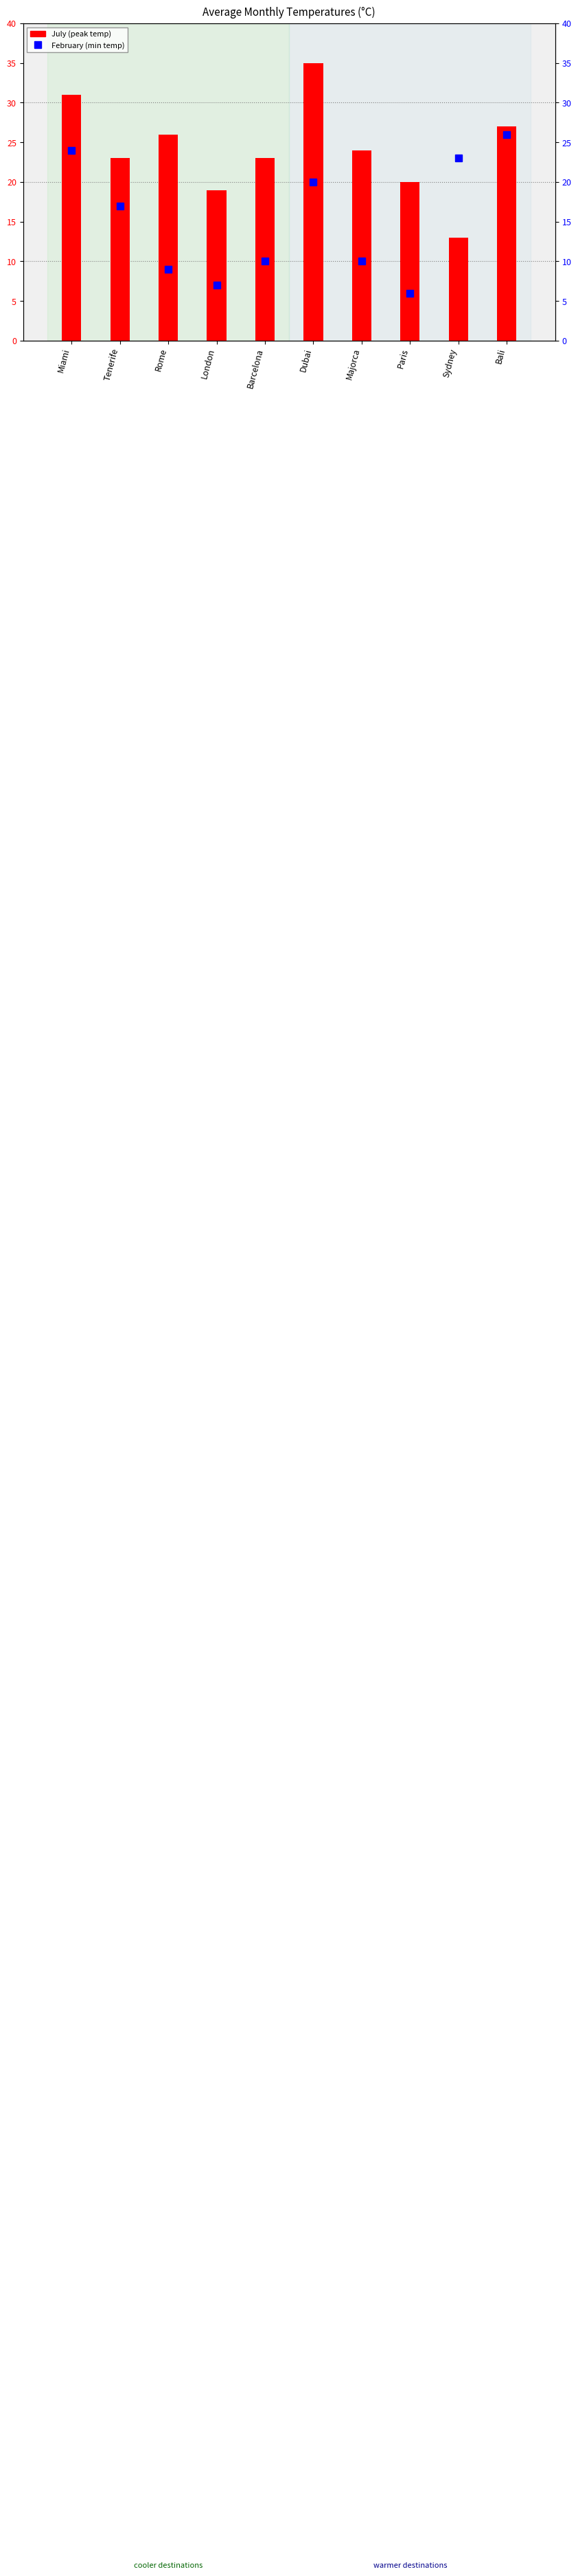

List the series in order of their peak value, lowest first.

February, July